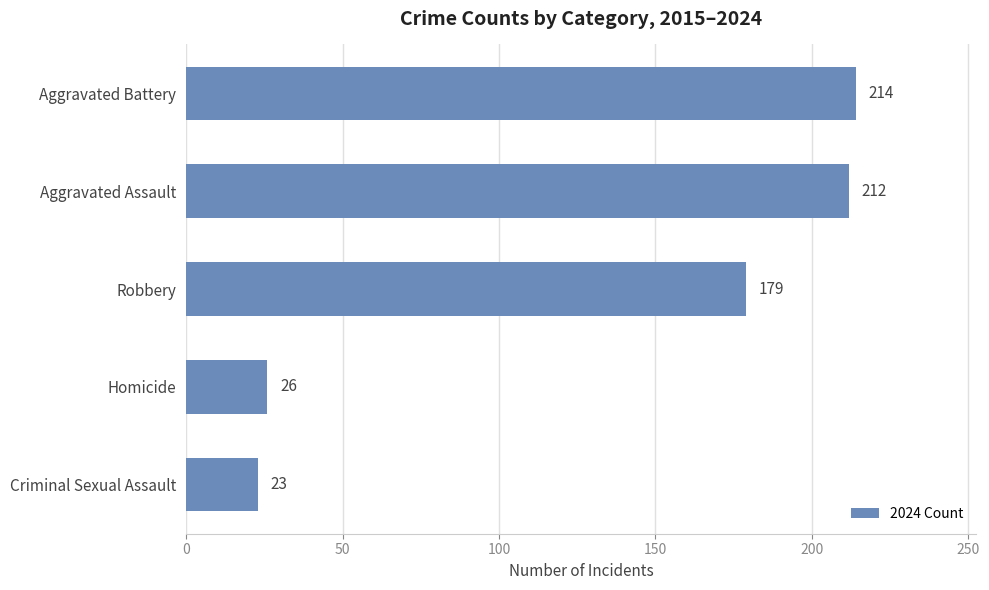

Which label corresponds to the smallest value in the chart?

Criminal Sexual Assault